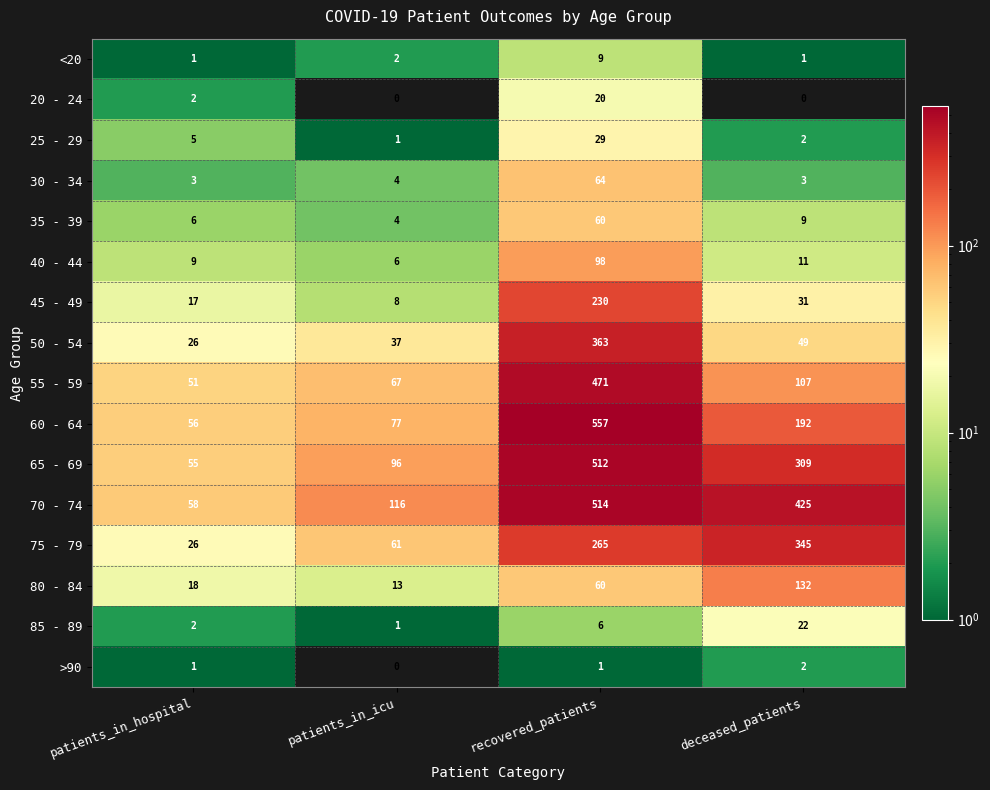

Is it true that 20 - 24 equals 0 at deceased_patients?

True